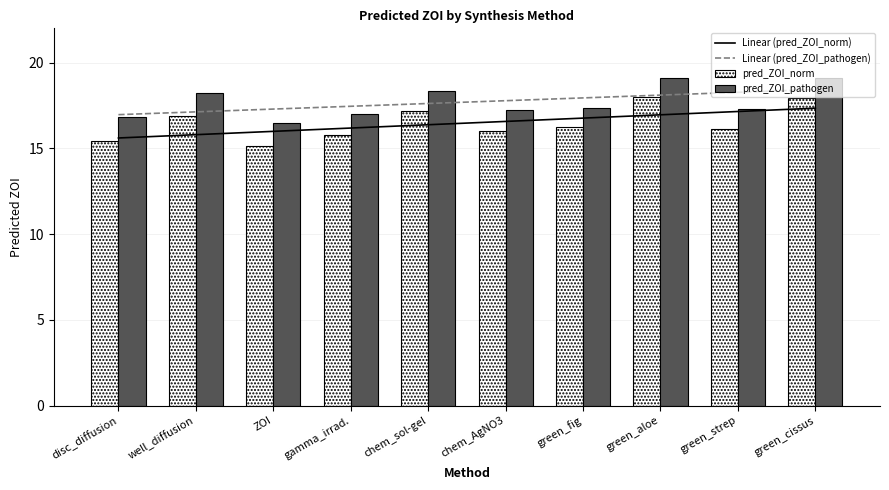

Rank the series by their maximum value, from lowest to highest.

Linear (pred_ZOI_norm), pred_ZOI_norm, Linear (pred_ZOI_pathogen), pred_ZOI_pathogen